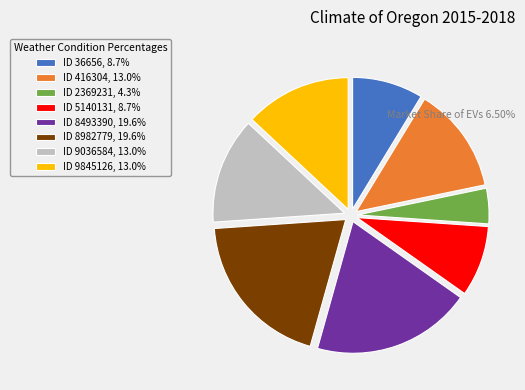

How many slices are in this pie chart?

8